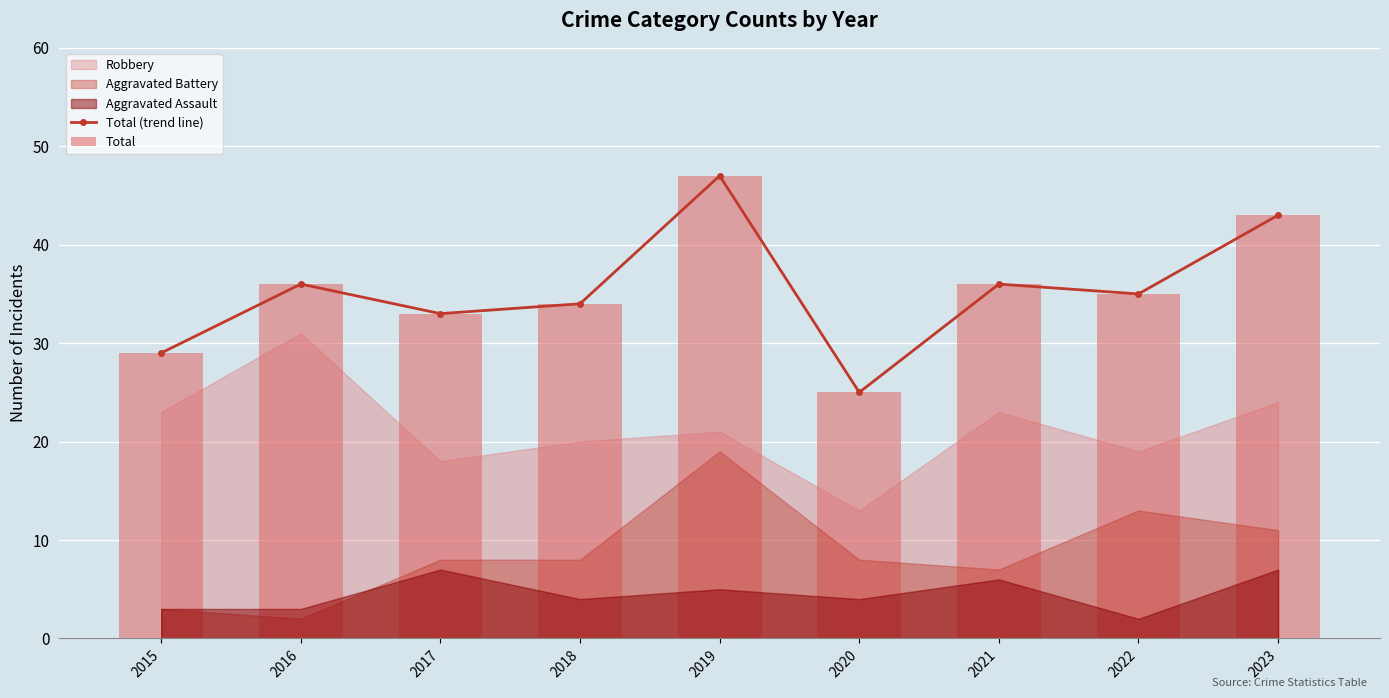

At which category does Total (trend line) reach its first local peak?

2016